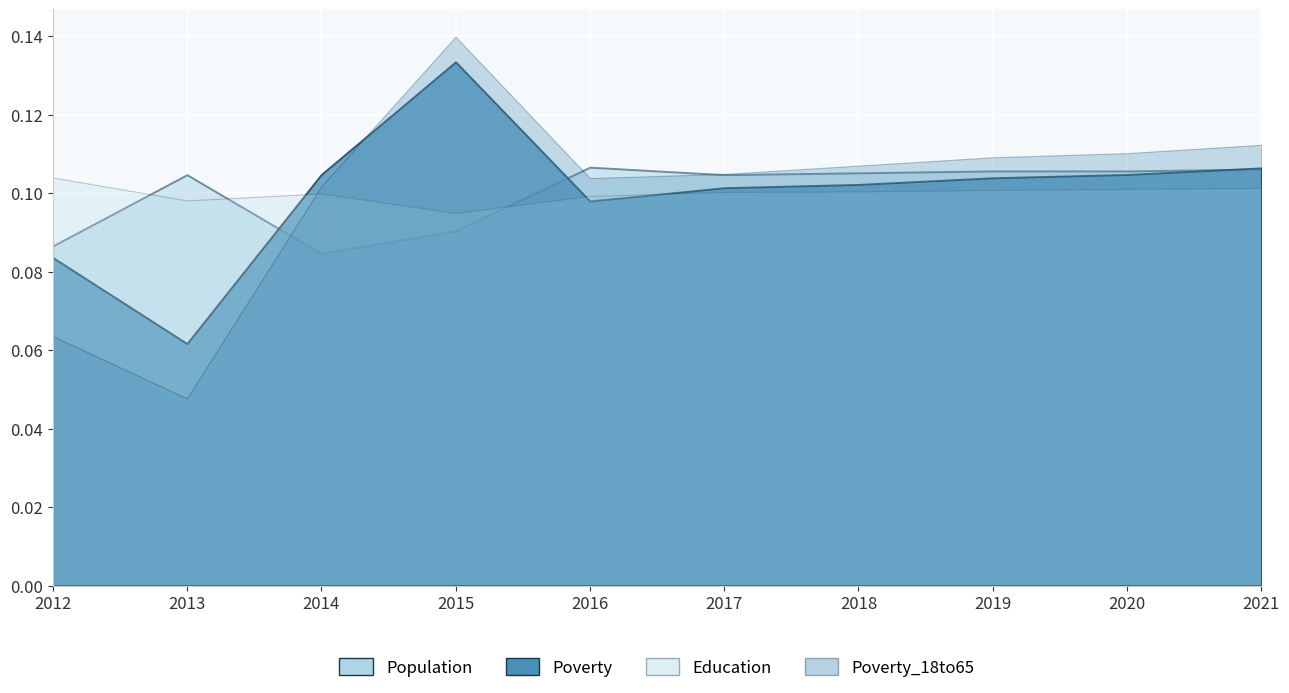

How many data points in Poverty_18to65 are above 101?

4